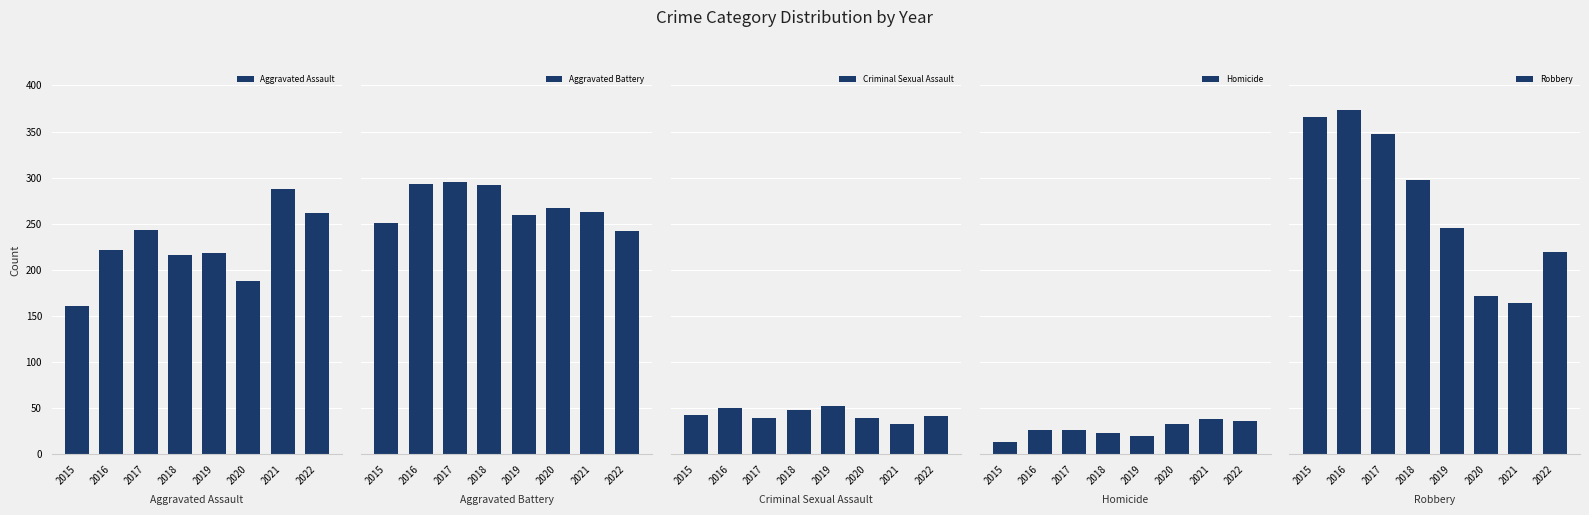

Which has a higher value, 2022 or 2020?

2022